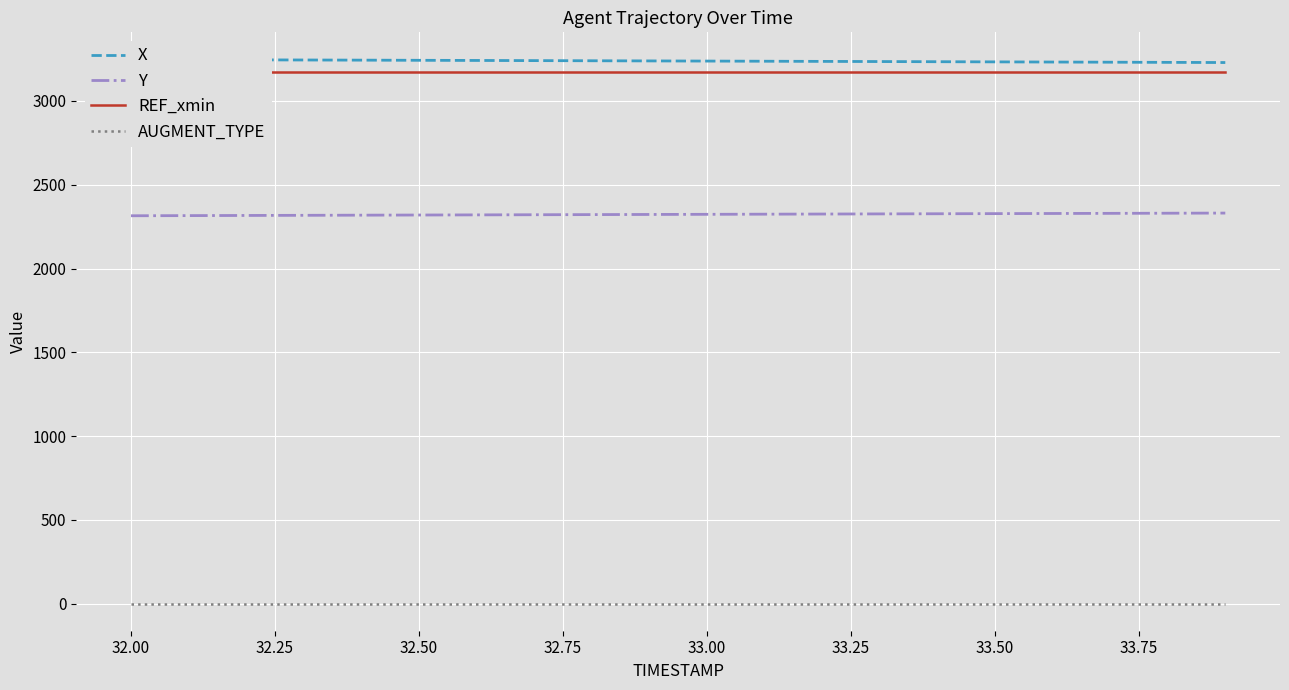

True or false: AUGMENT_TYPE and Y intersect in this chart.

False